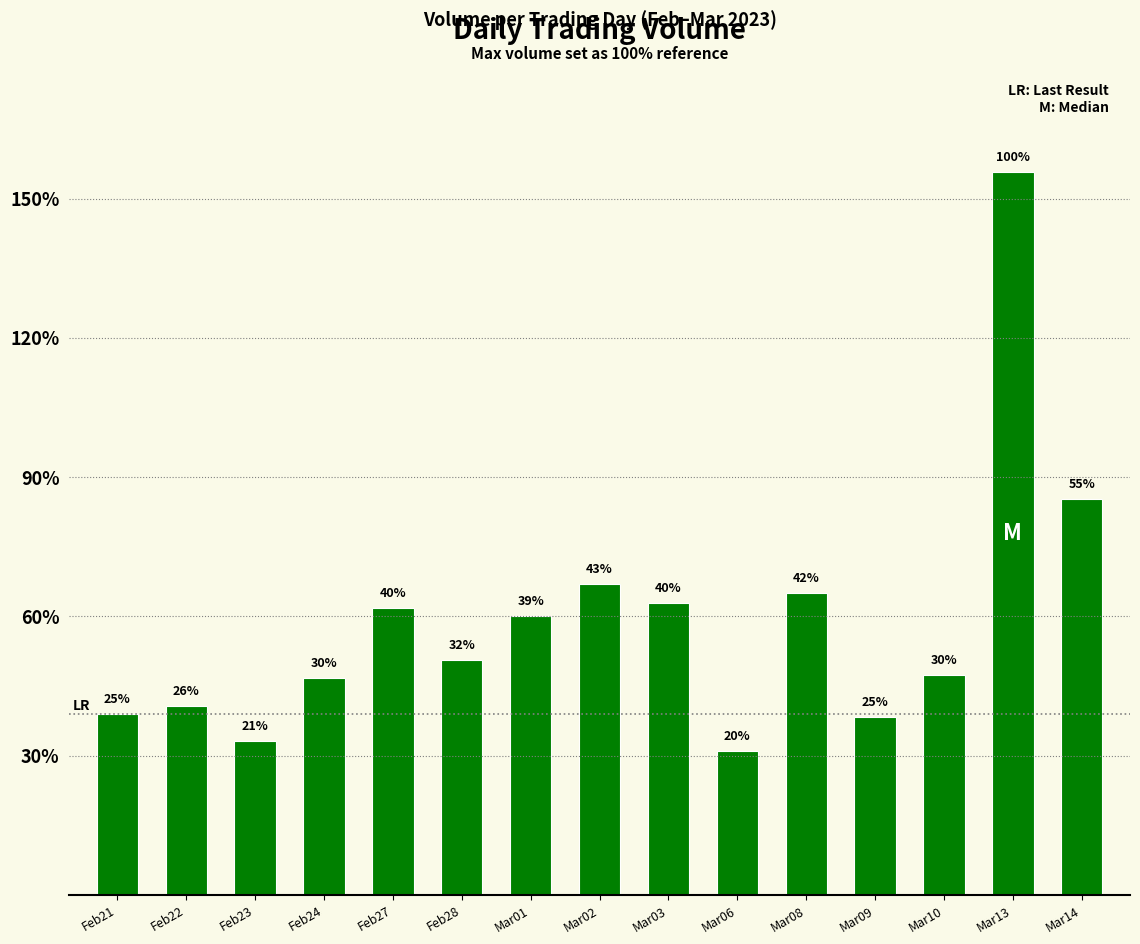

The value at Feb23 is 330831. True or false?

True